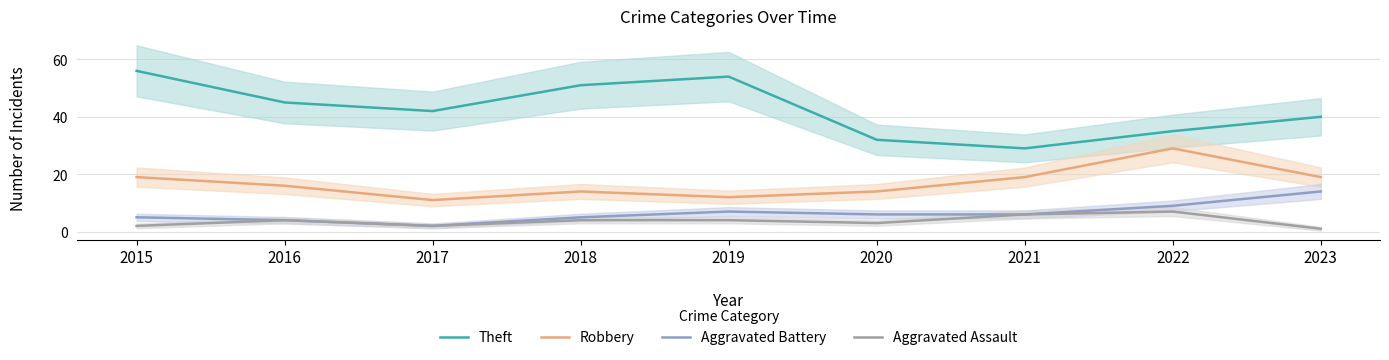

The Theft series shows 56 at 2015. True or false?

True